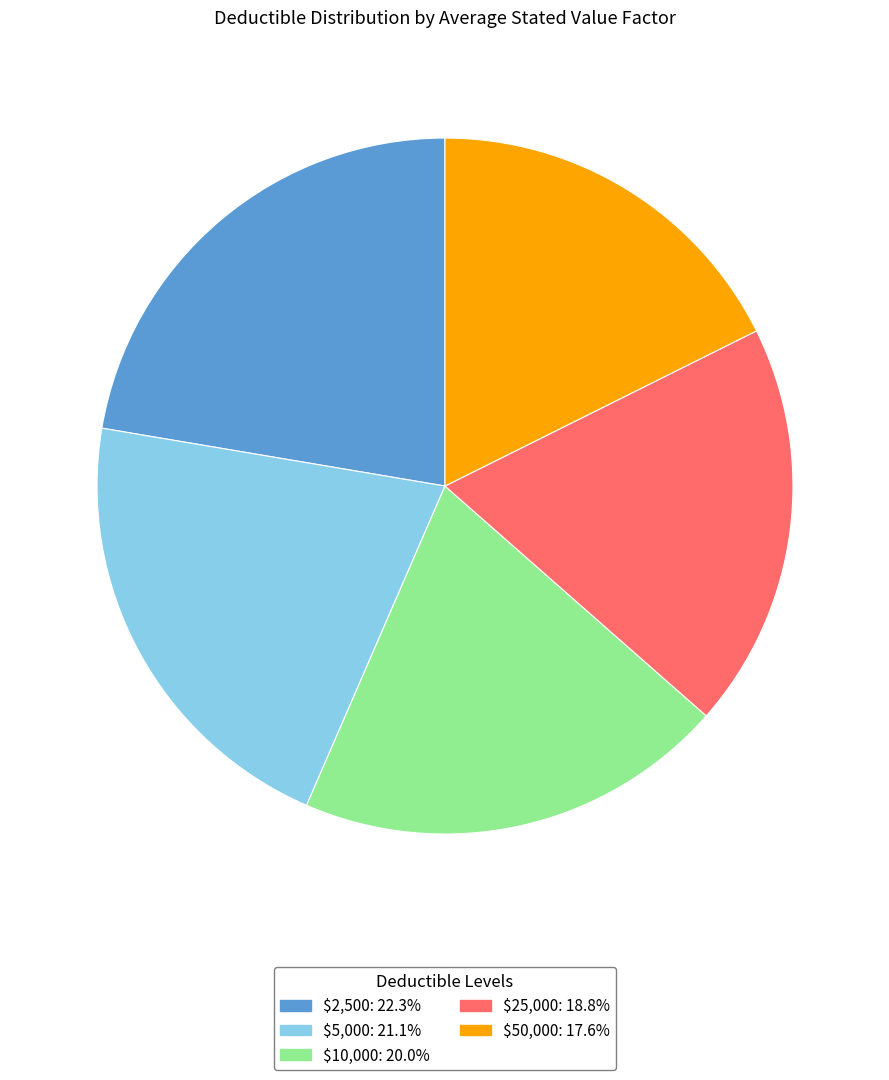

Does $50,000 represent more than half of the total?

No